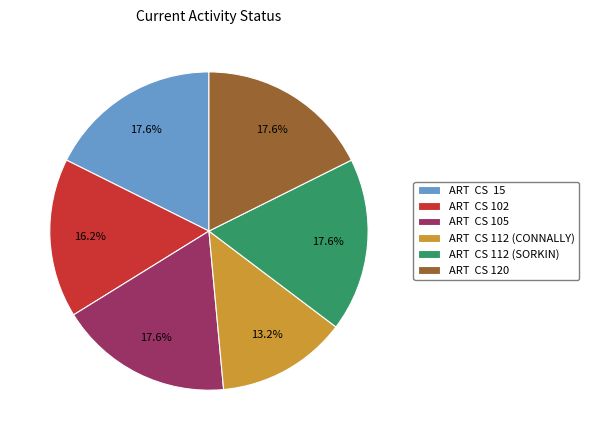

How many slices are in this pie chart?

6